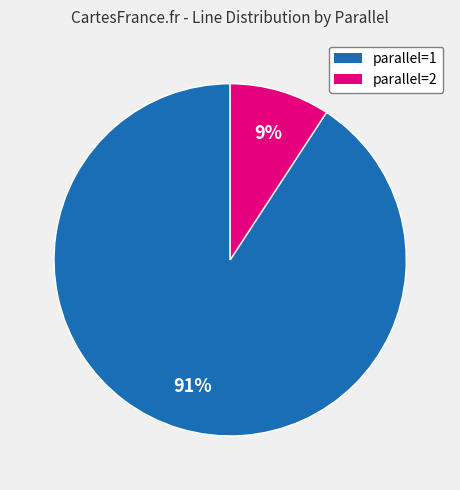

How many segments does this pie chart have?

2